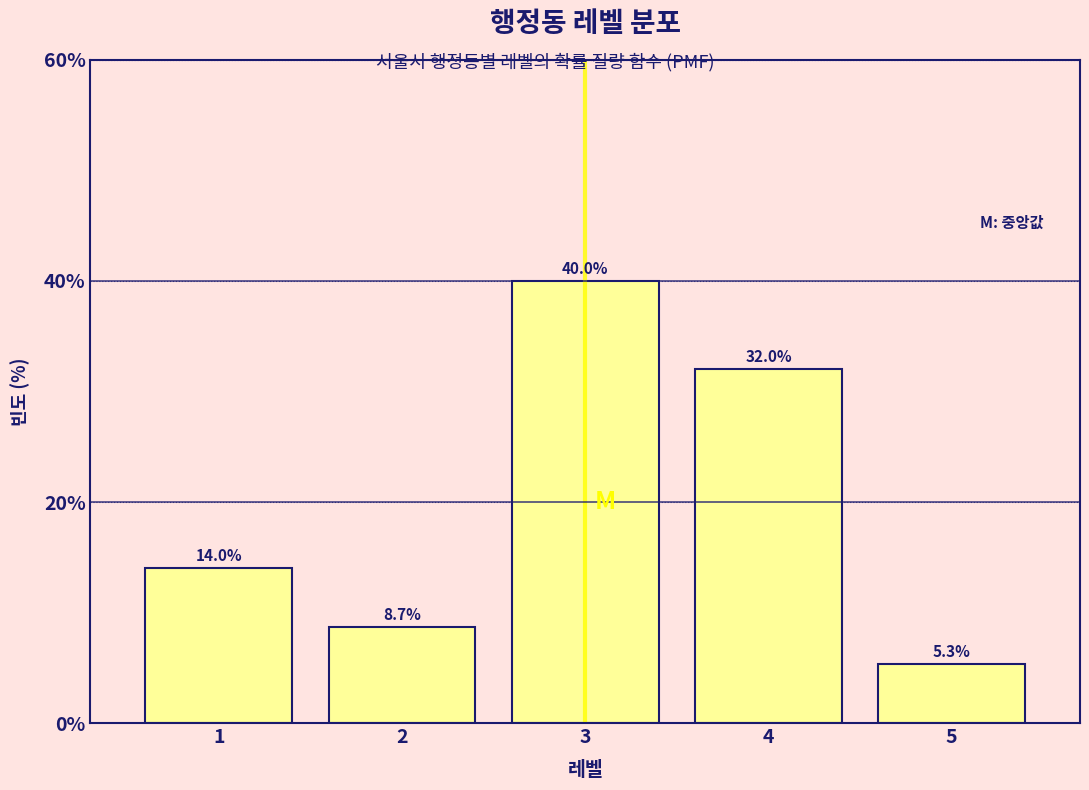

Reading left to right, list all the values displayed in this chart.

1=14.0	2=8.7	3=40.0	4=32.0	5=5.3